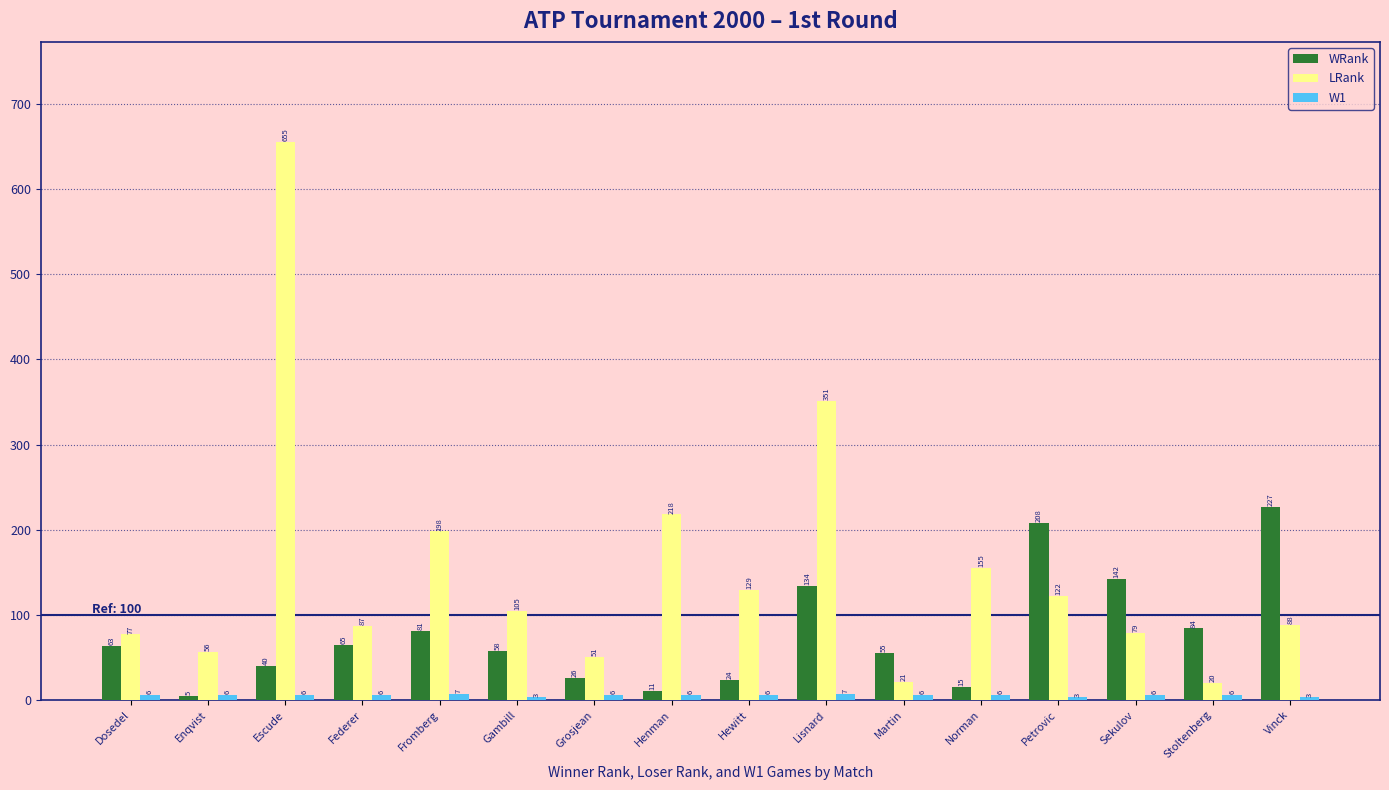

How many data points does each series have?

16